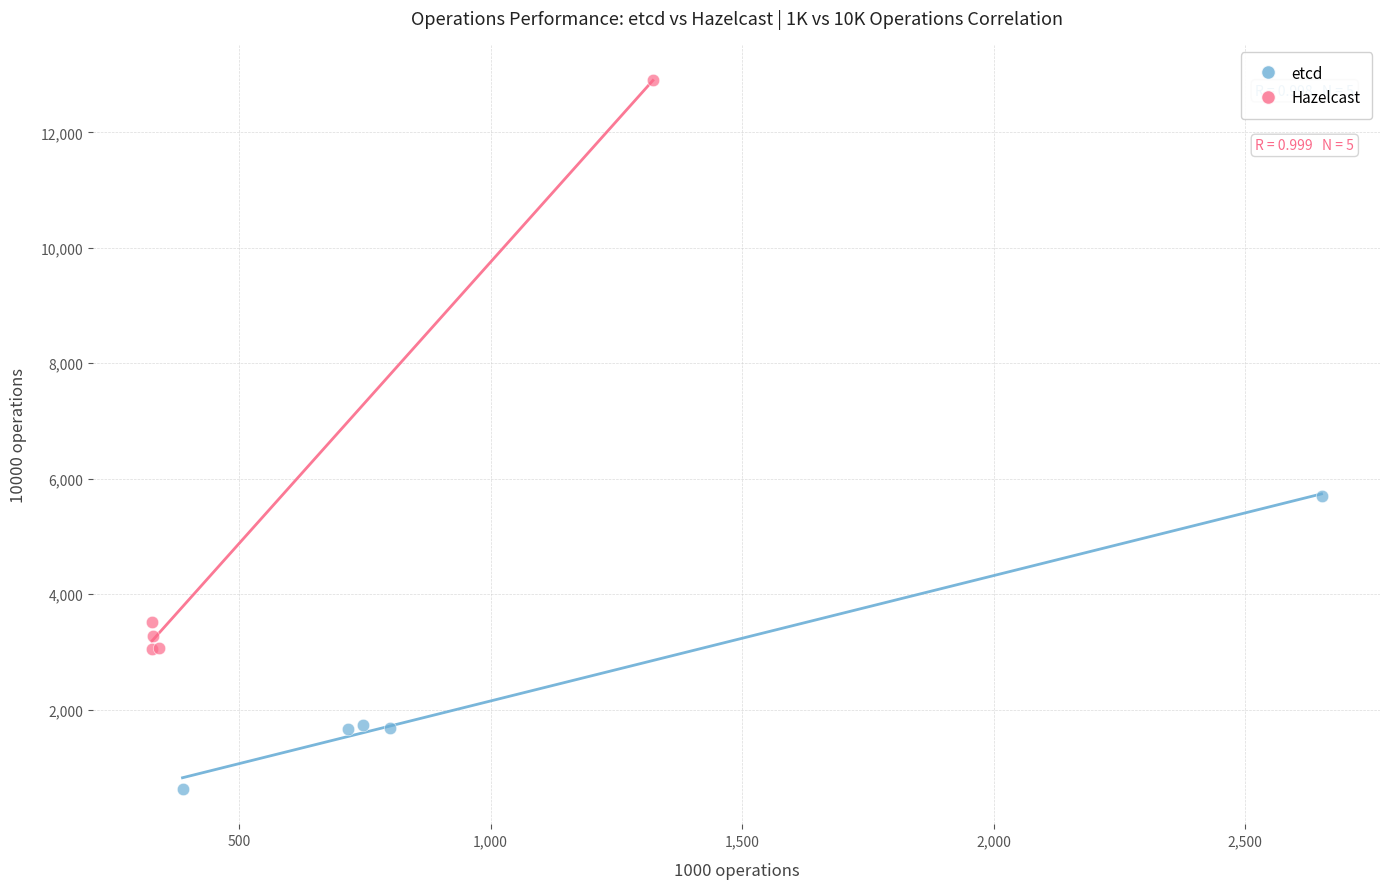

Which series has the largest Y range (max minus min)?

Hazelcast